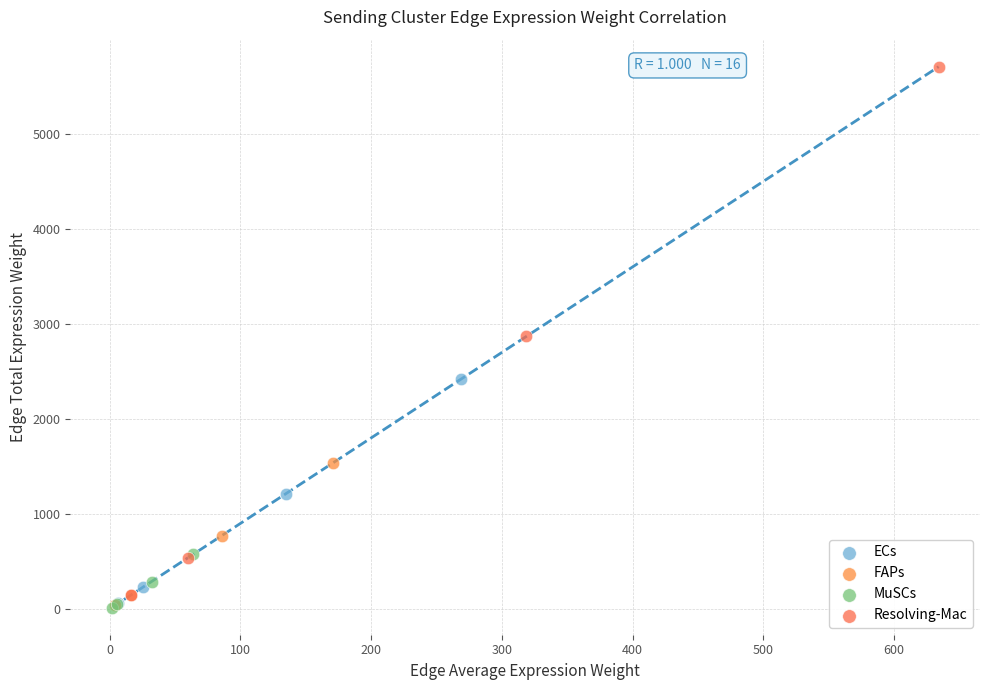

What are all the series names shown in the legend?

ECs, FAPs, MuSCs, Resolving-Mac